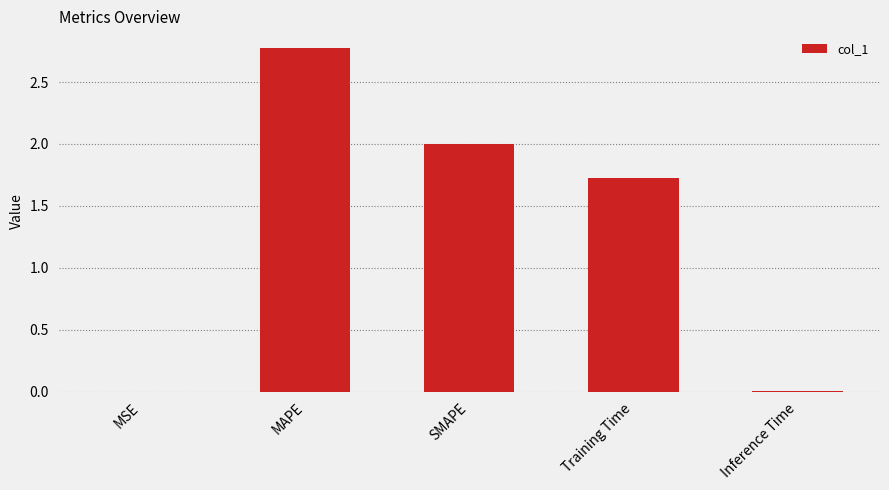

Where does the data first go above 1?

MAPE